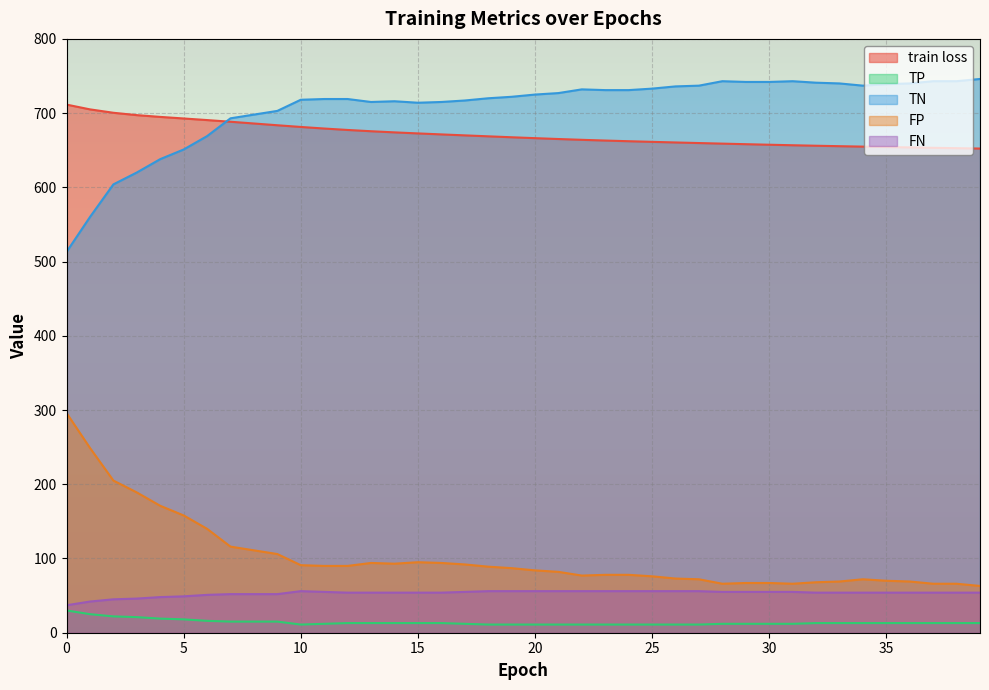

True or false: FN has more than 0 interior local peaks.

True